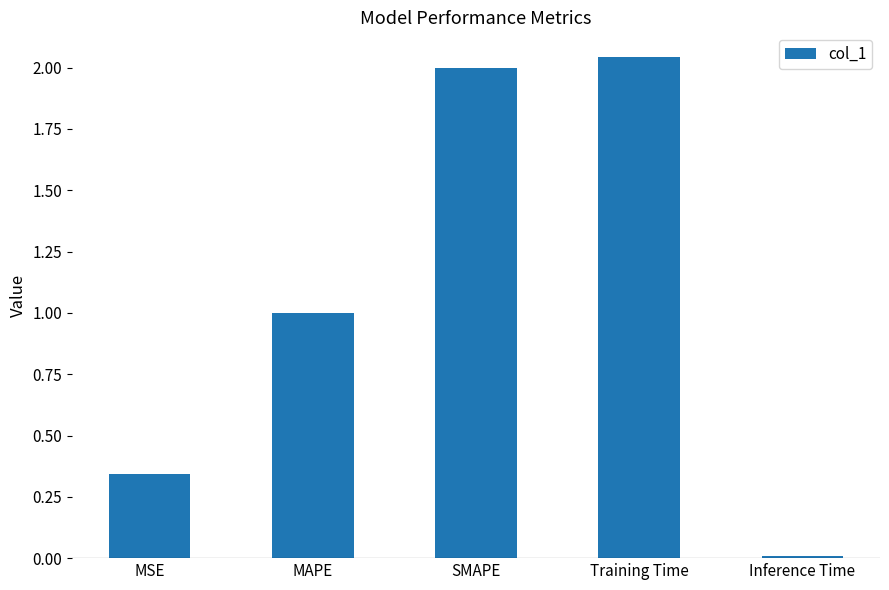

At which category does the chart reach its peak across all series?

Training Time